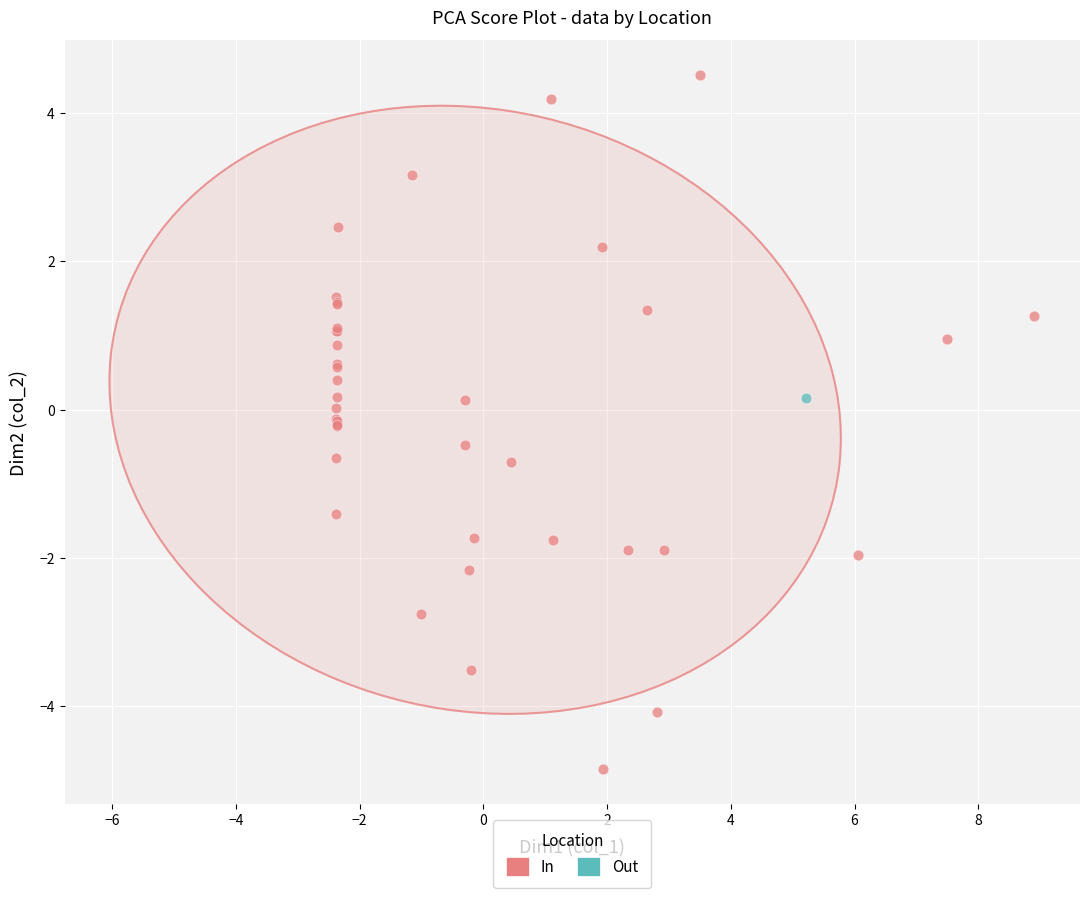

What are all the series names shown in the legend?

In, Out